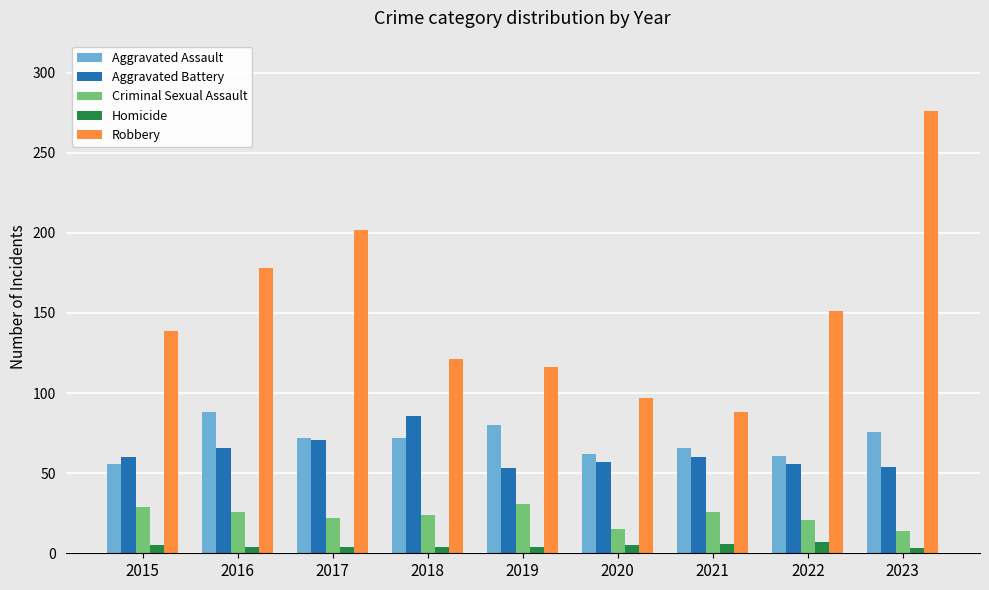

At how many categories does at least one series exceed 70?

9